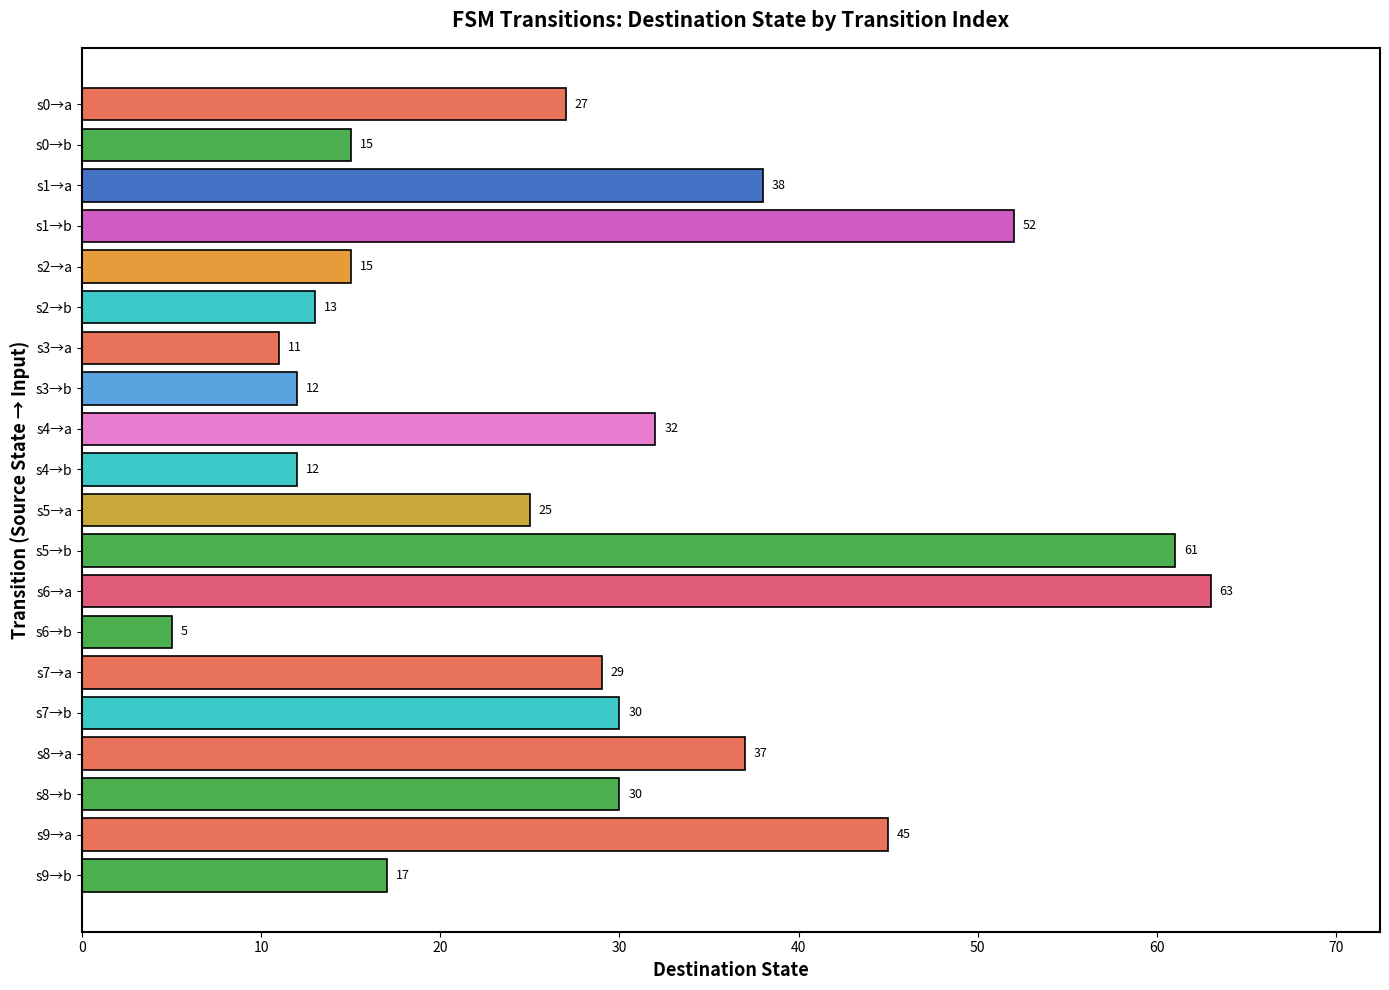

Count the number of categories in the chart.

20